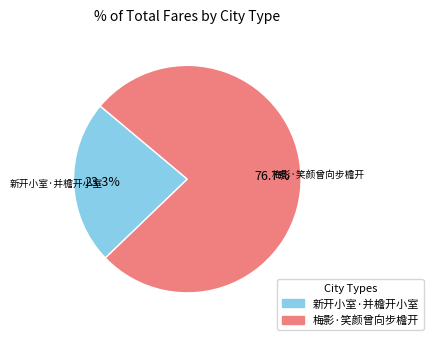

What is the ratio of the value at 新开小室·并檐开小室 to the value at 梅影·笑颜曾向步檐开?

0.3